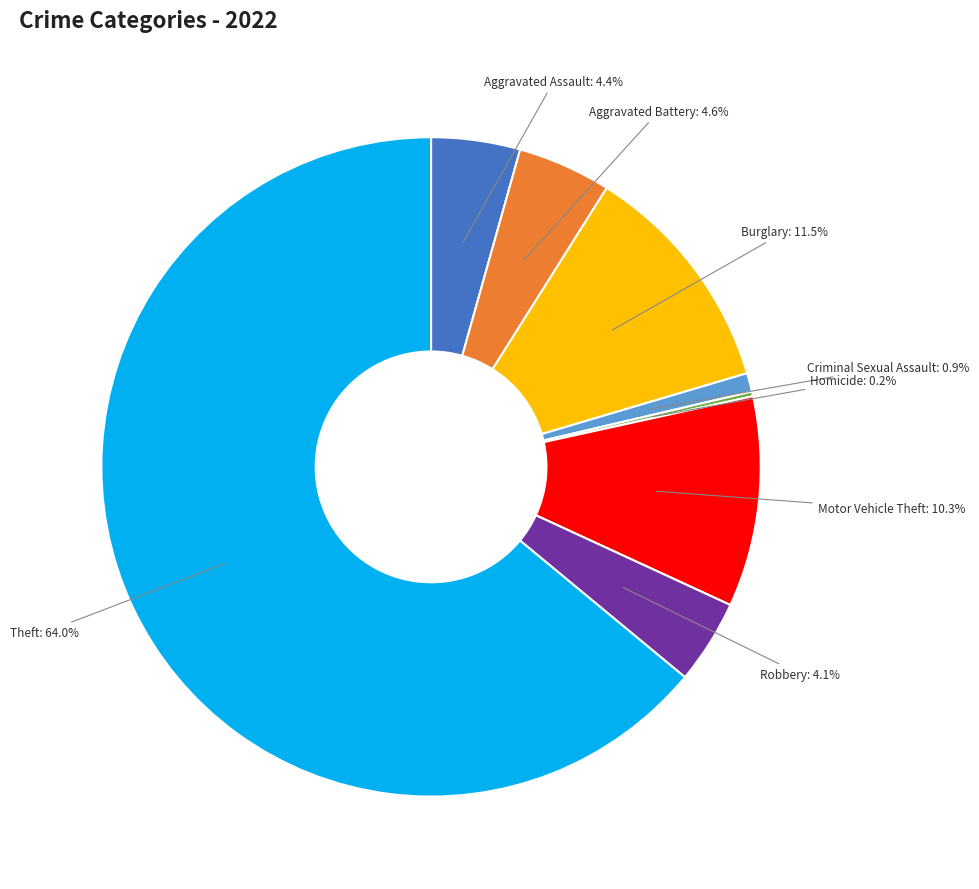

Does any single category account for the majority?

Yes